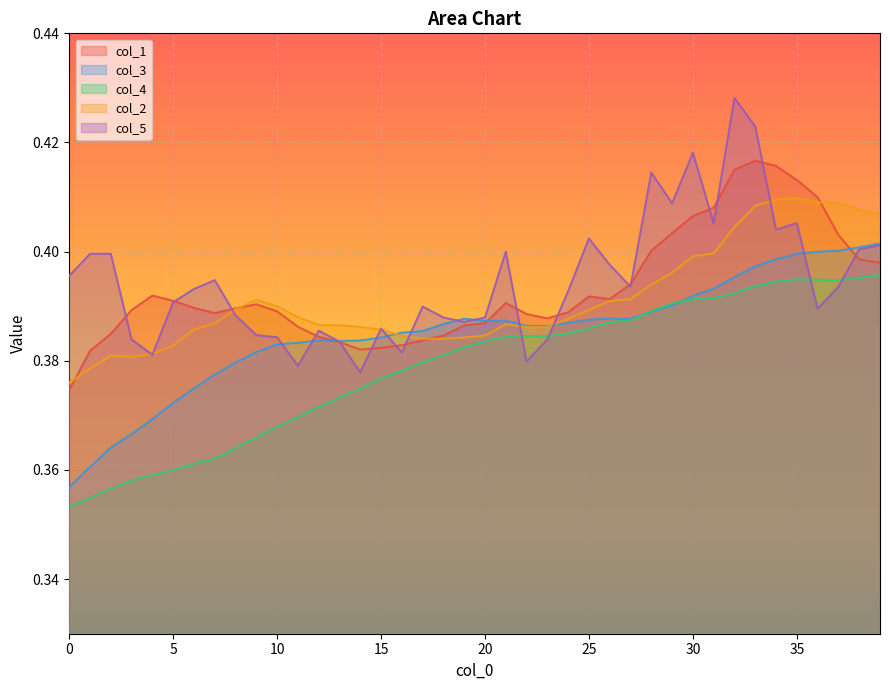

What is the average value of the col_5 series?

0.4